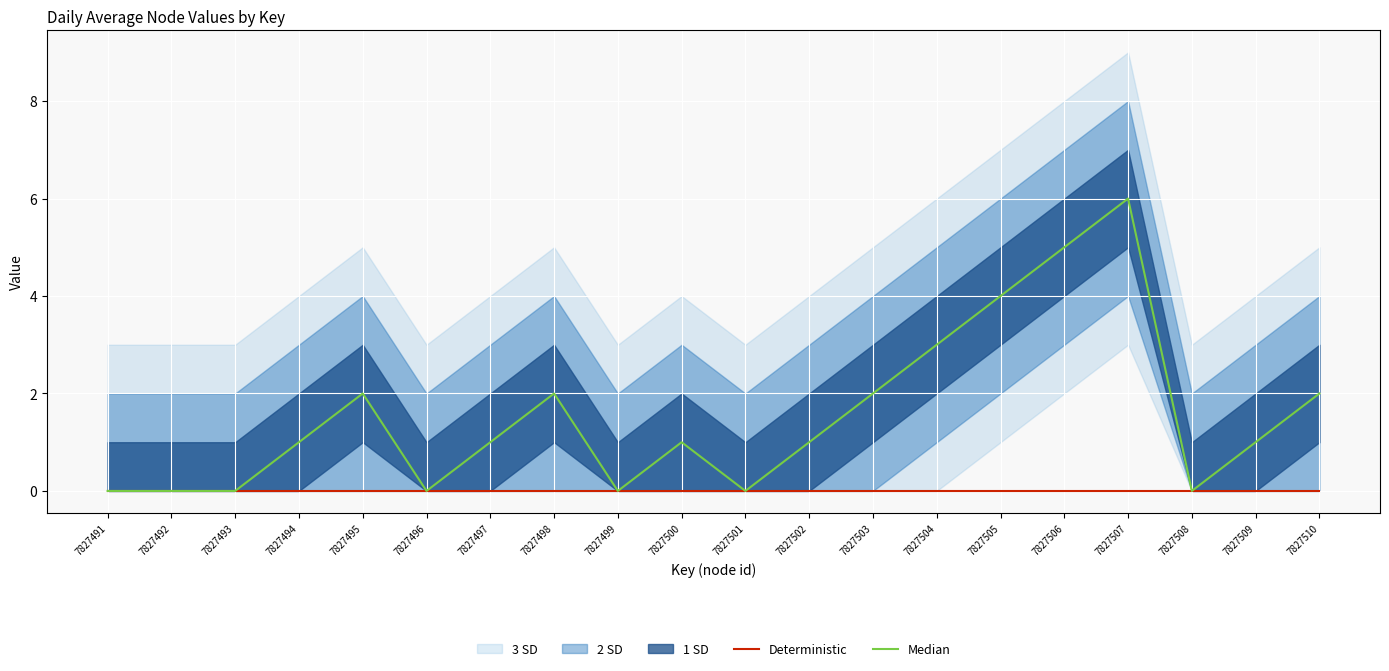

True or false: Deterministic has more than 2 points higher than both neighbors.

False